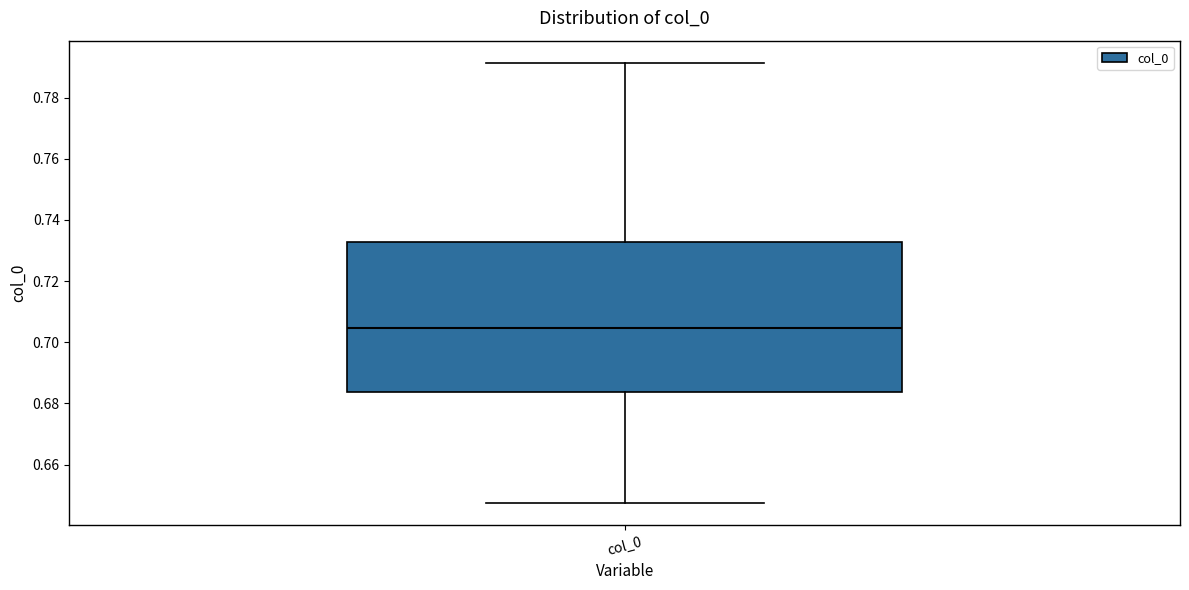

Read this box plot against the y-axis: the position of the median line, the range covered by the box, and the ends of both whiskers. The values are not printed on the chart, so give them approximately, as read against the axis.

median 0.704, box 0.684 to 0.732, whiskers 0.648 to 0.792